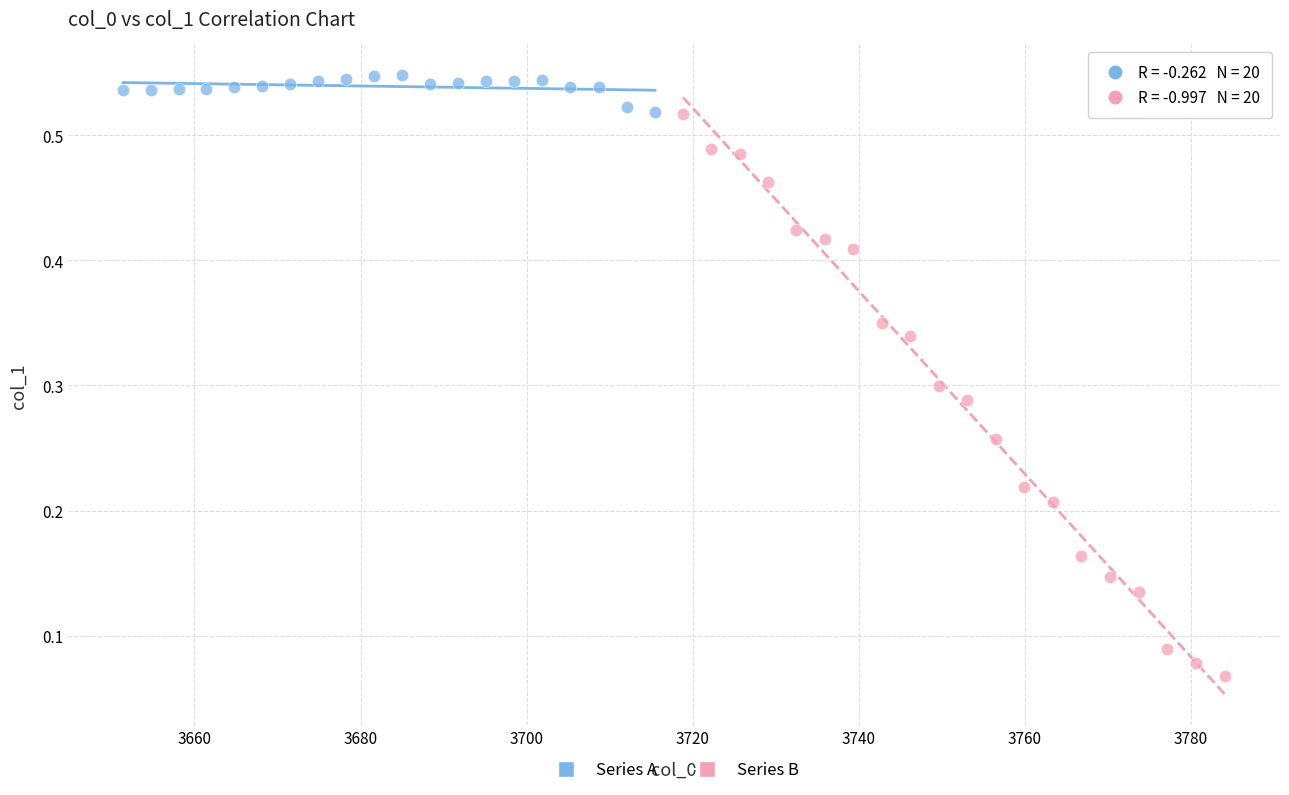

What are all the series names shown in the legend?

Series A, Series B